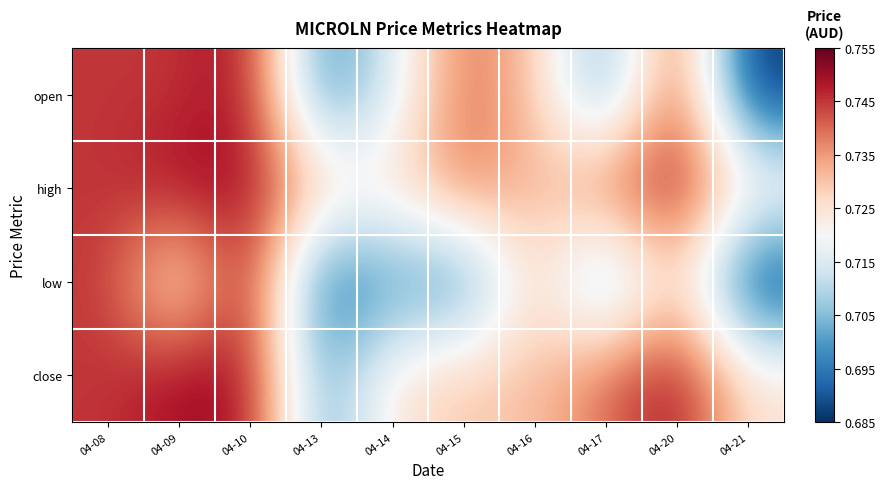

Reading left to right, what are all the values shown in this chart?

open: 04-08=0.7	04-09=0.7	04-10=0.8	04-13=0.7	04-14=0.7	04-15=0.7	04-16=0.7	04-17=0.7	04-20=0.7	04-21=0.7
high: 04-08=0.7	04-09=0.8	04-10=0.8	04-13=0.7	04-14=0.7	04-15=0.7	04-16=0.7	04-17=0.7	04-20=0.8	04-21=0.7
low: 04-08=0.7	04-09=0.7	04-10=0.8	04-13=0.7	04-14=0.7	04-15=0.7	04-16=0.7	04-17=0.7	04-20=0.7	04-21=0.7
close: 04-08=0.7	04-09=0.8	04-10=0.8	04-13=0.7	04-14=0.7	04-15=0.7	04-16=0.7	04-17=0.7	04-20=0.8	04-21=0.7